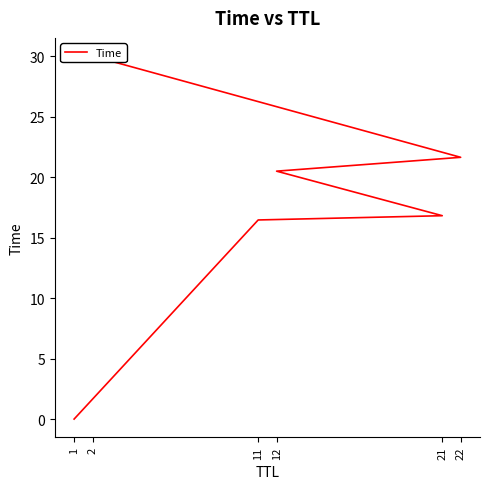

The chart shows a value of 14.7 at 22. True or false?

False